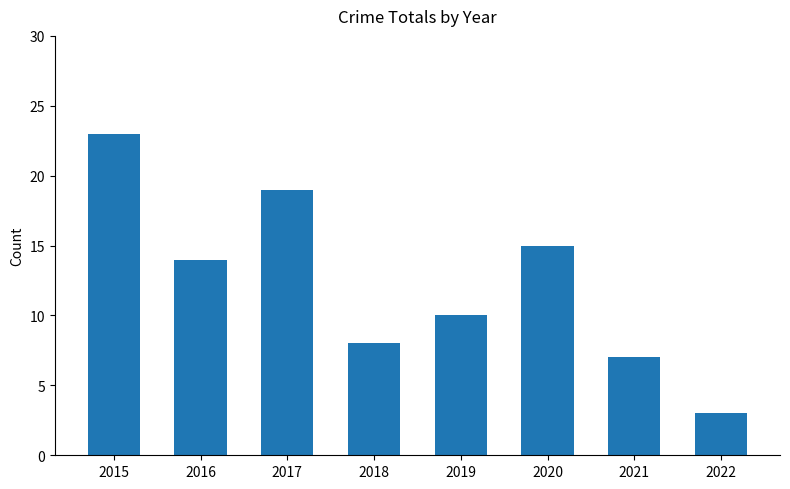

How many bars are there in total?

8